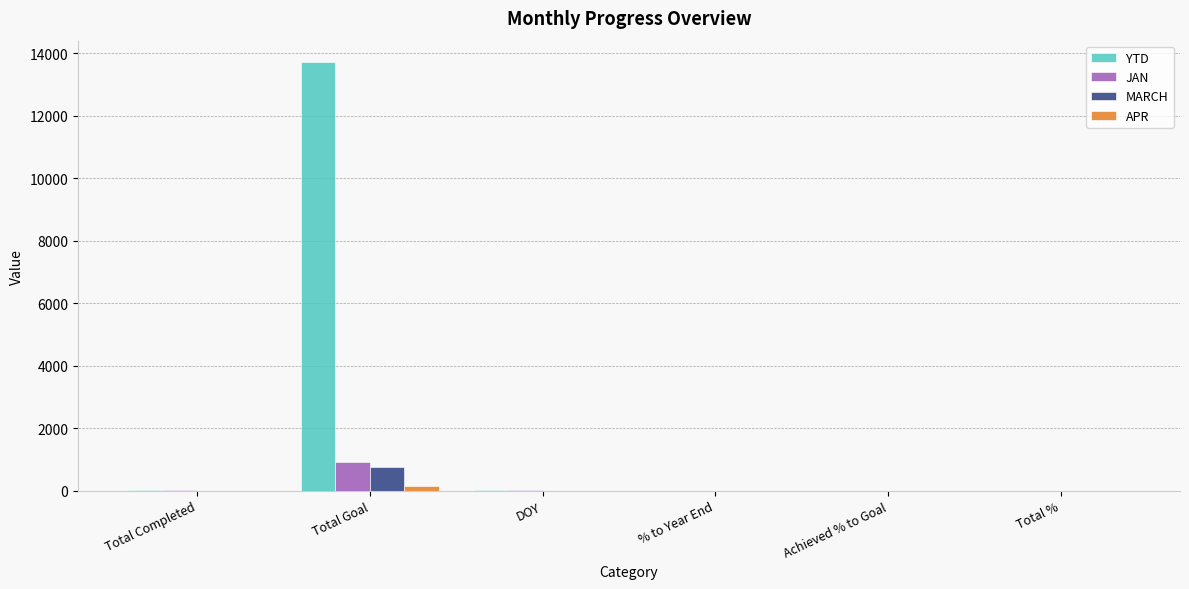

Which series has the largest range (max minus min)?

YTD